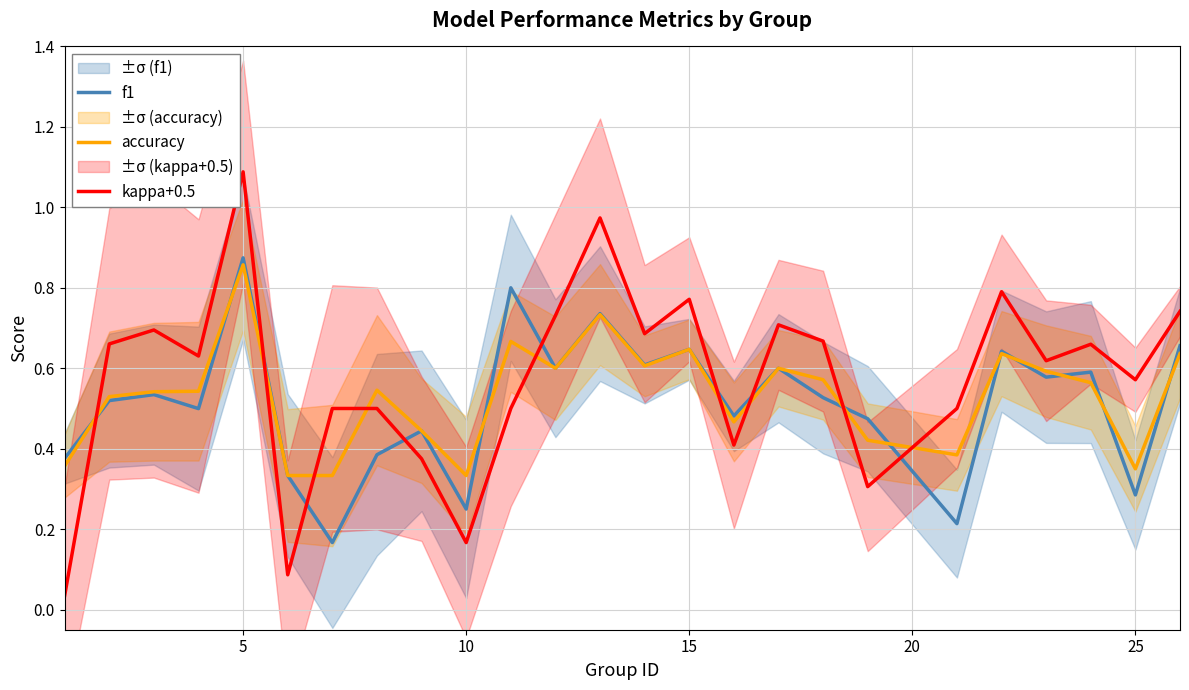

Which category has the highest value in the accuracy series?

5